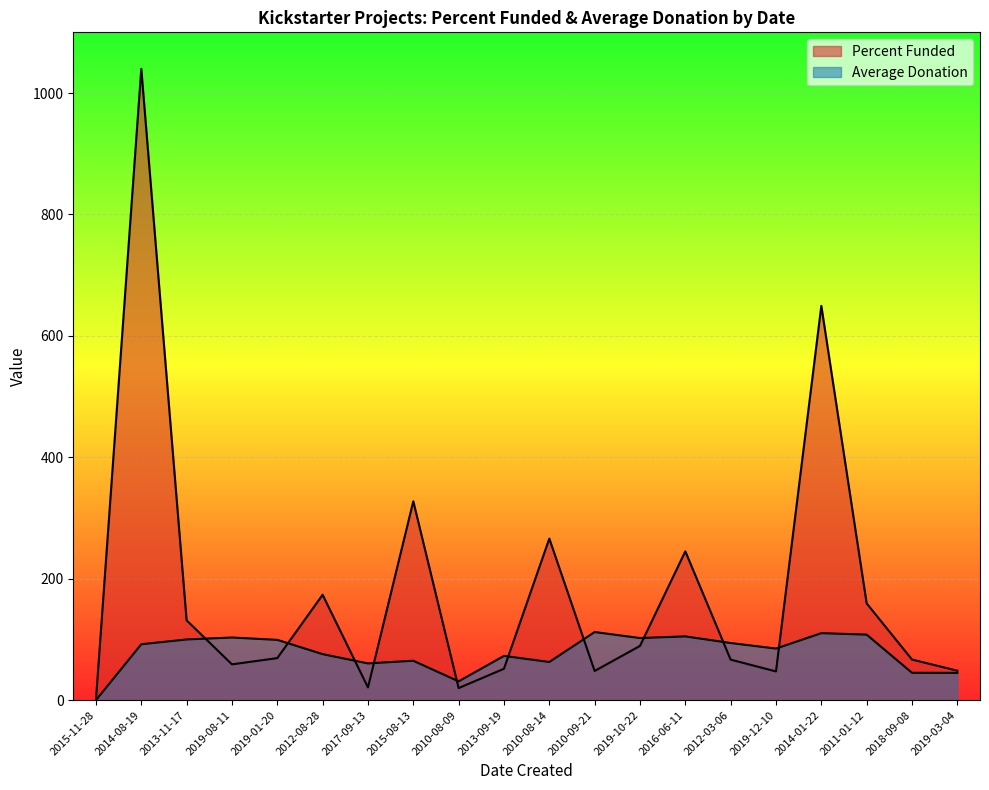

At which category does Average Donation reach its first local peak?

2019-08-11